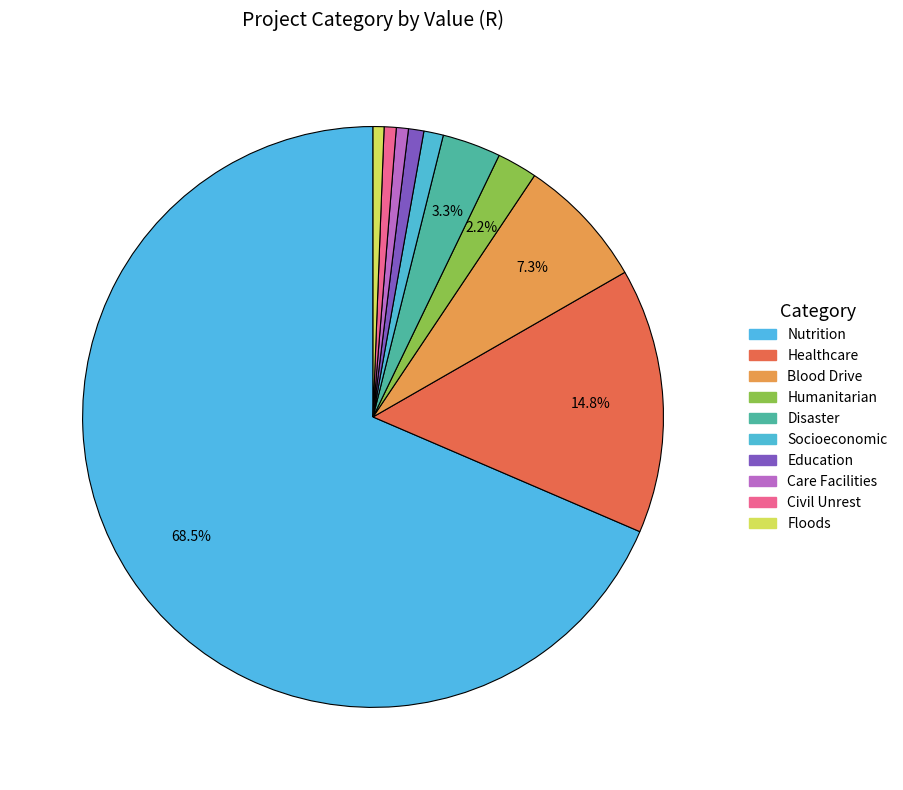

Count the number of slices in the pie.

10